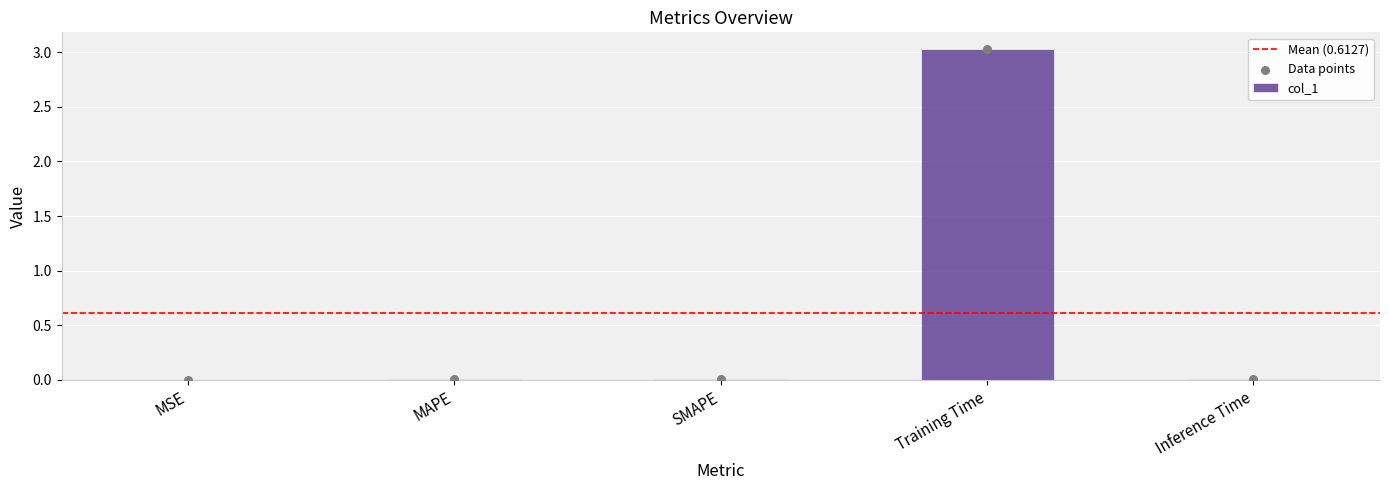

Between MSE and Training Time, which is larger?

Training Time